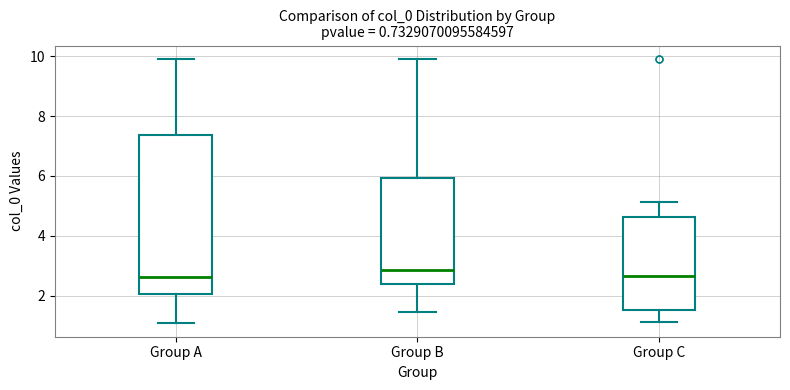

Comparing the boxes themselves (not the whiskers), which one is the tallest?

Group A